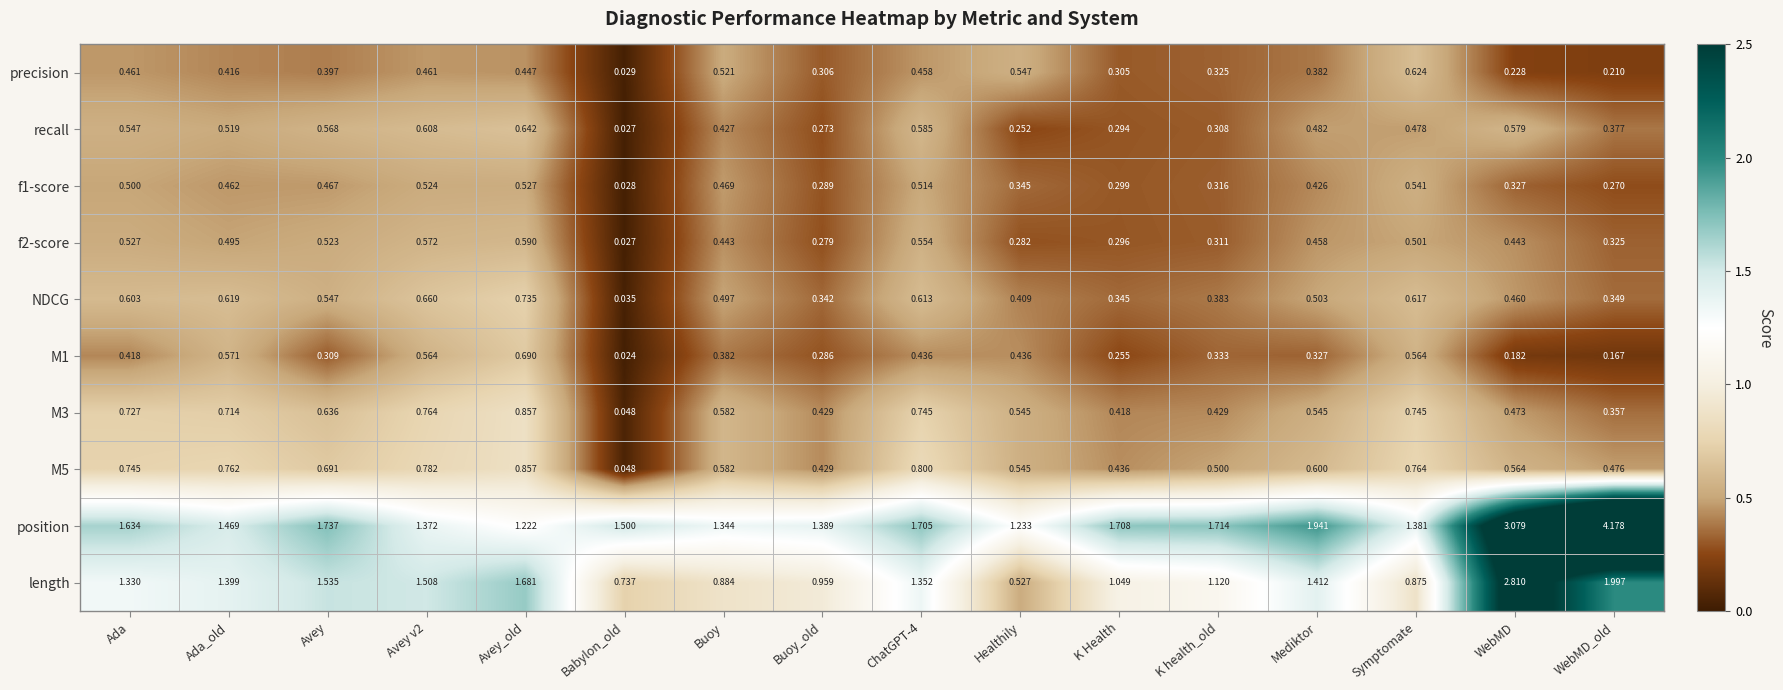

Which category has the highest value in the M3 series?

Avey_old